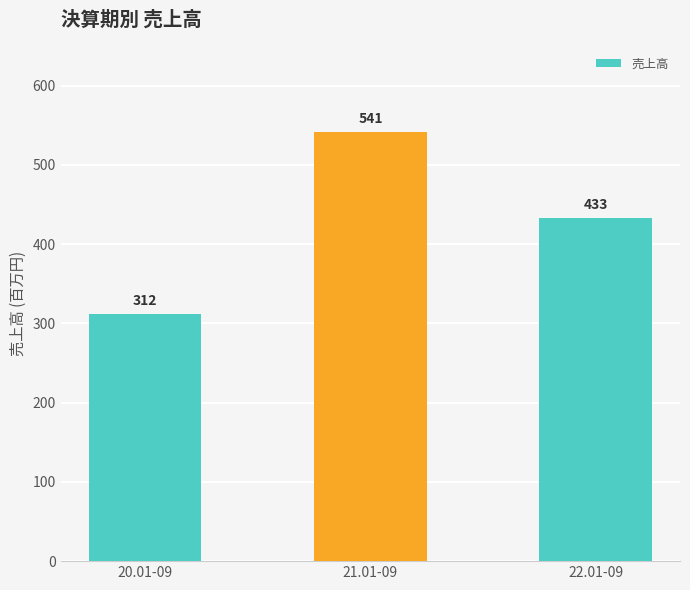

Which label corresponds to the largest value in the chart?

21.01-09